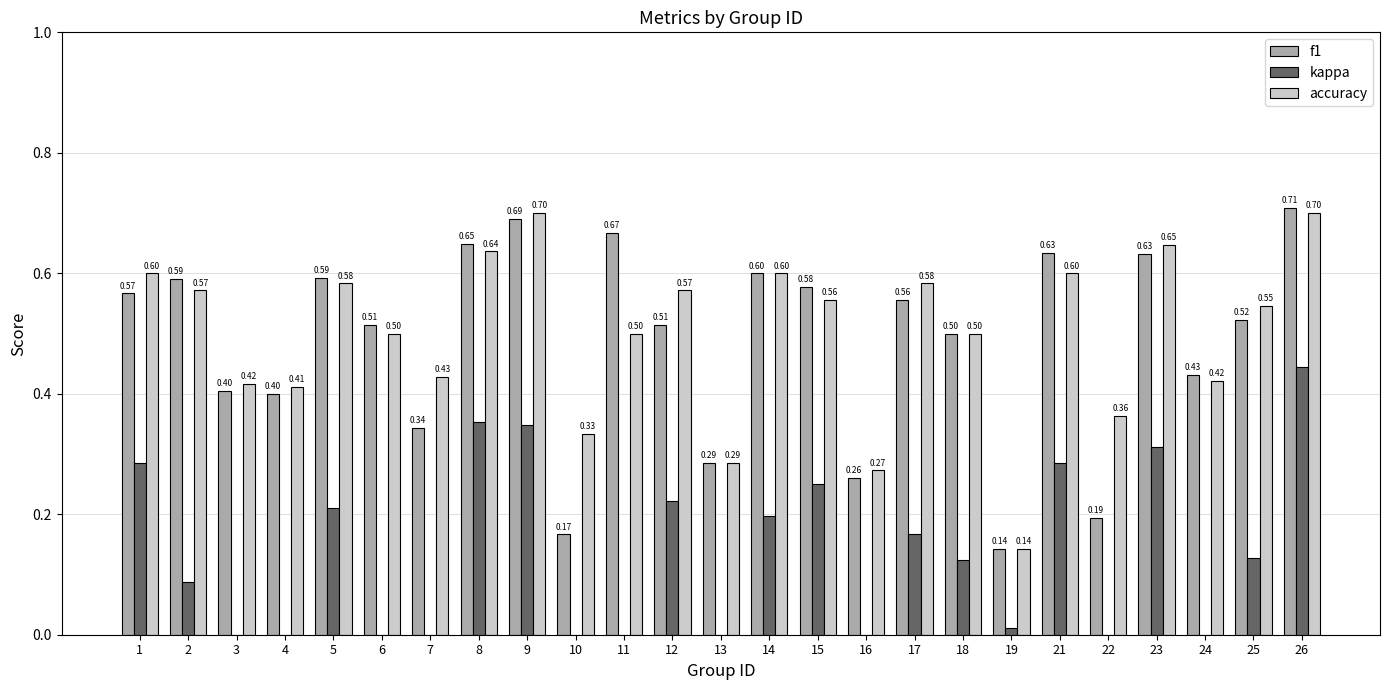

What is the difference between the second highest and second lowest values in the f1 series?

0.5